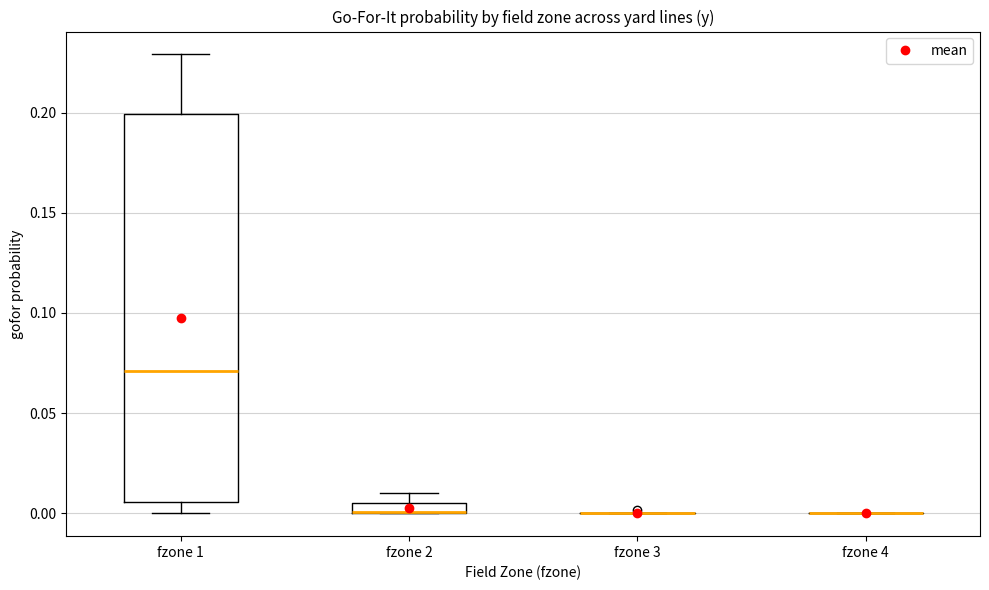

Which box is the tallest, from its lower edge to its upper edge?

fzone 1